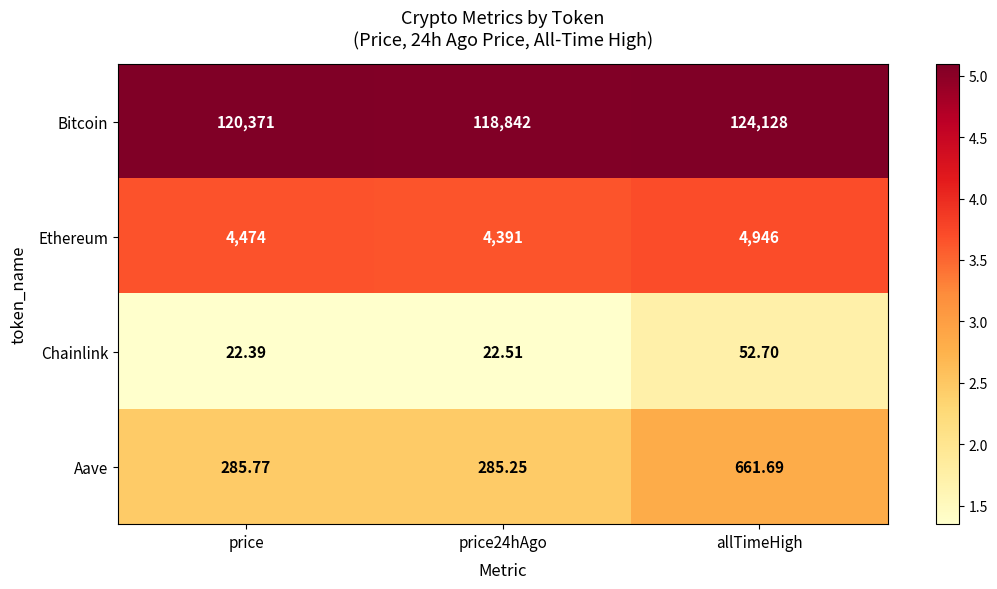

Where is Ethereum nearest to the value 4668?

price